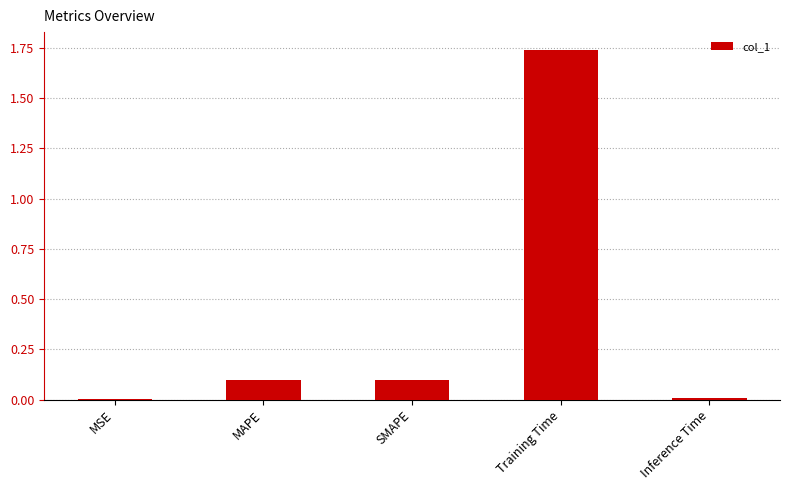

Is it true that the value at MAPE is 0.2?

False